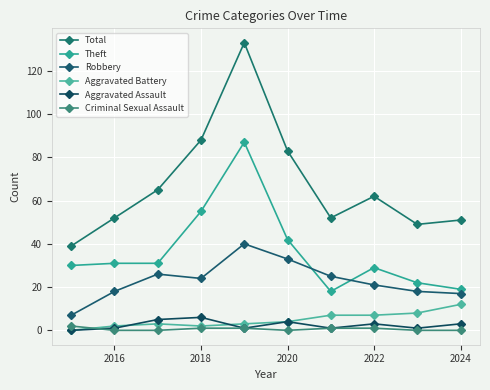

How many data points in Theft are less than 31?

5